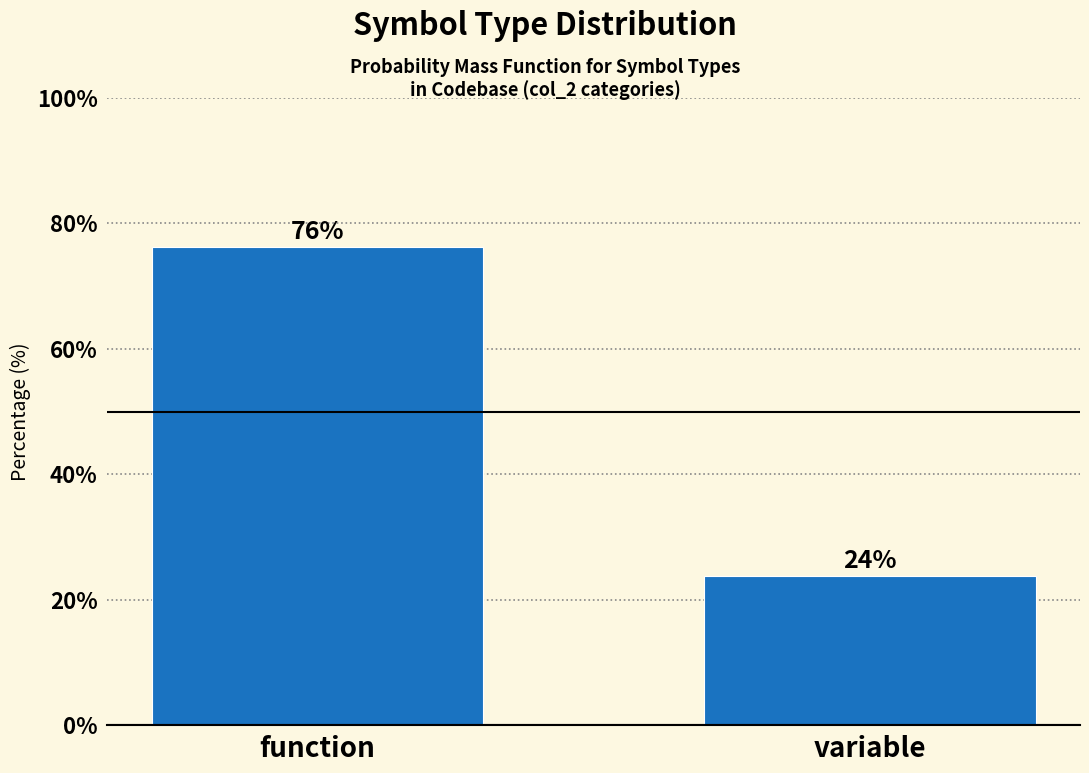

What is the ratio of the value at variable to the value at function?

0.3